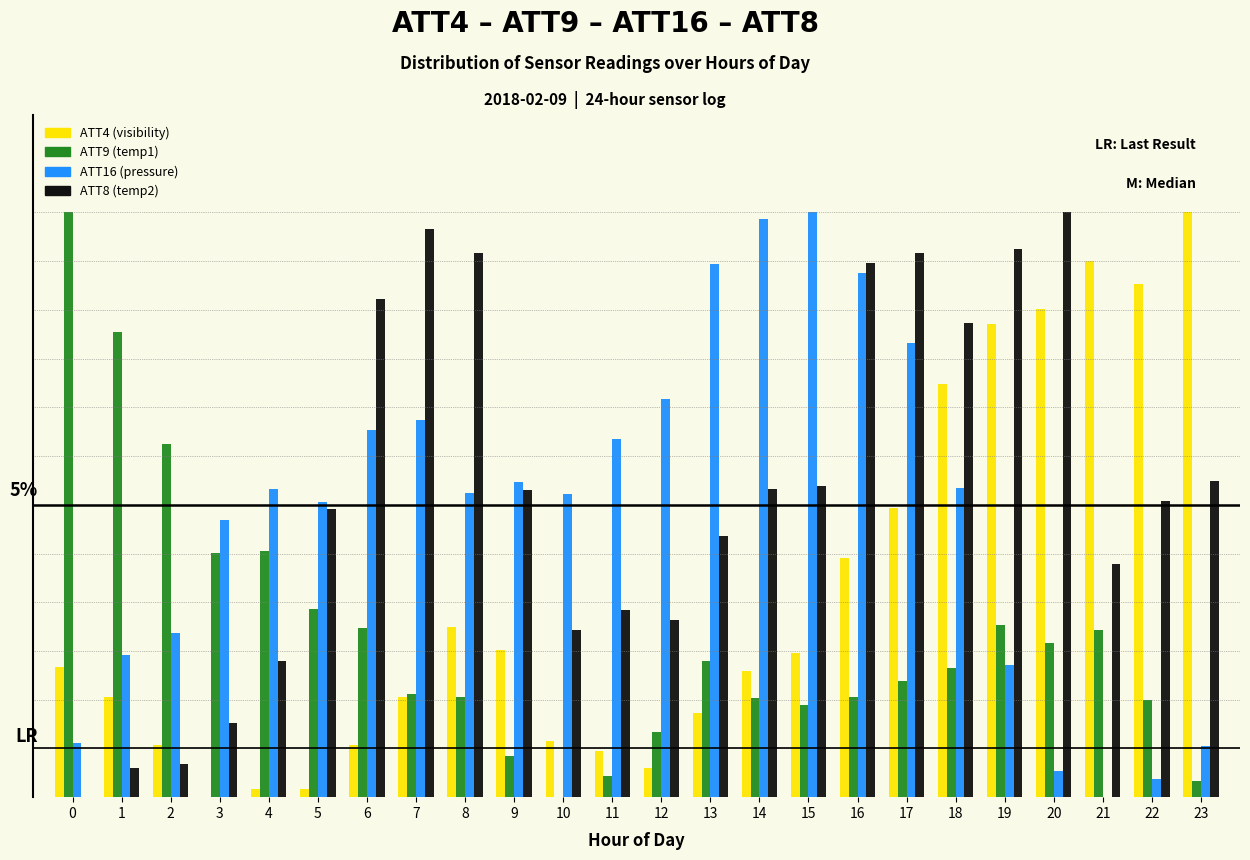

What are all the series names shown in the legend?

ATT4 (visibility), ATT9 (temp1), ATT16 (pressure), ATT8 (temp2)